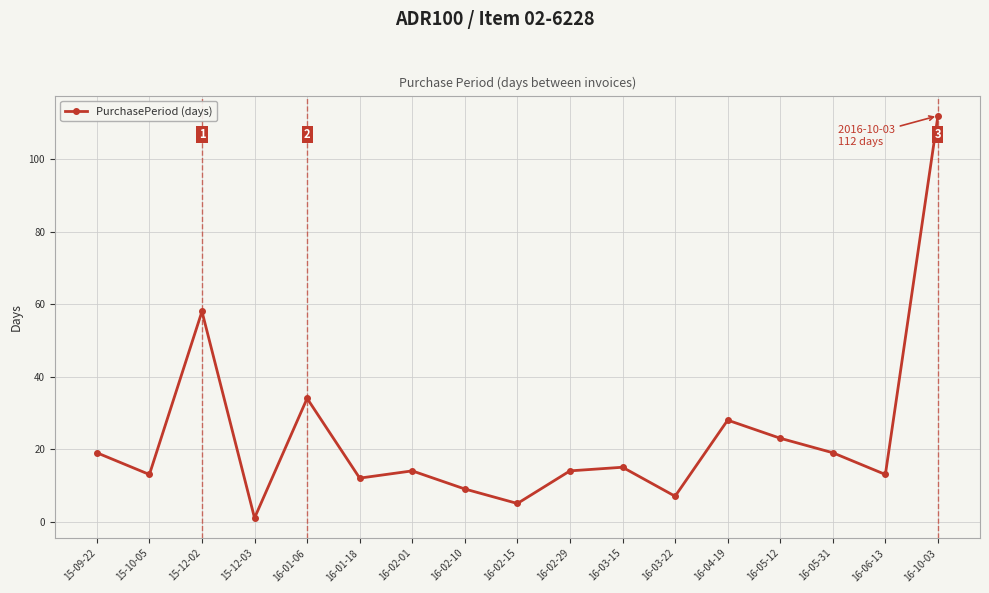

True or false: the data has more than 1 interior local peaks.

True